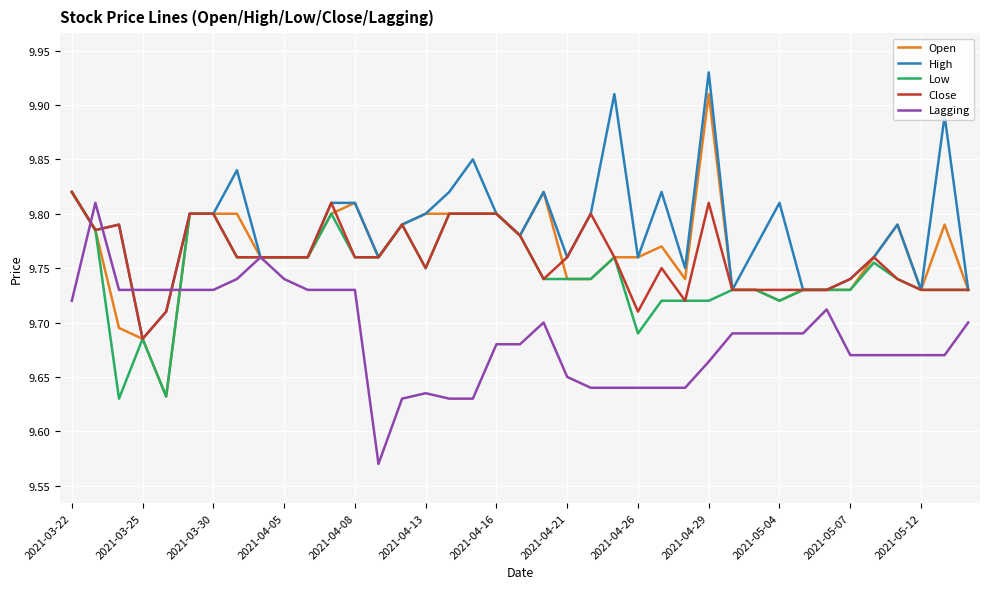

Which series has the largest total across all categories?

High